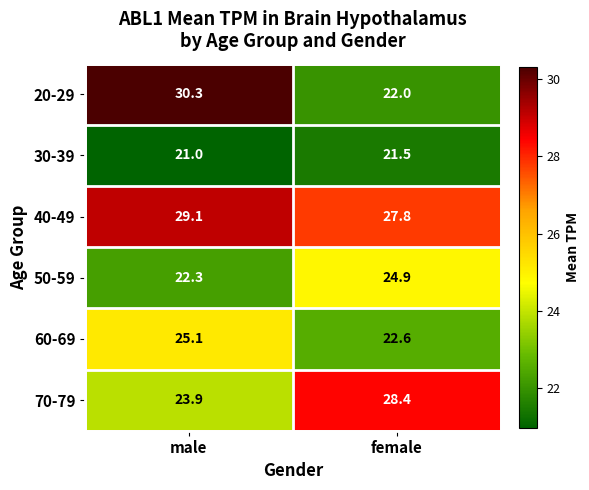

Rank the series at male from highest to lowest value.

20-29, 40-49, 60-69, 70-79, 50-59, 30-39